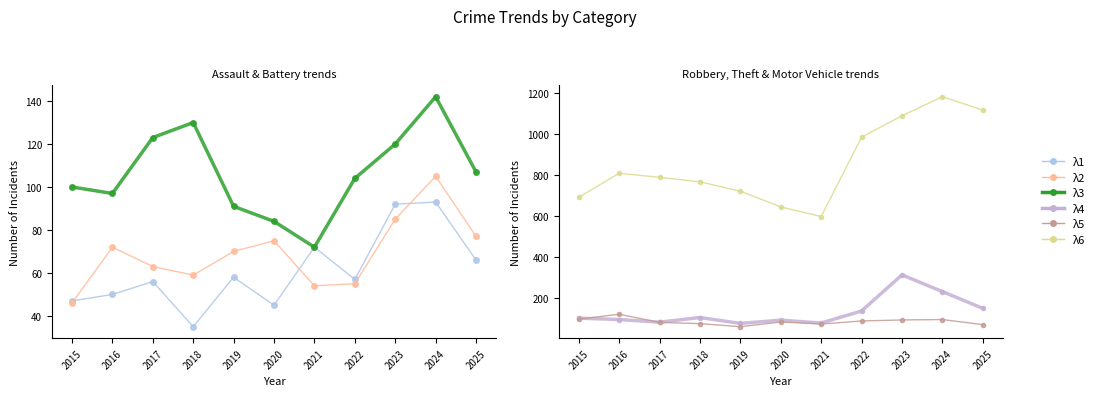

What is the average value of the λ5 series?

82